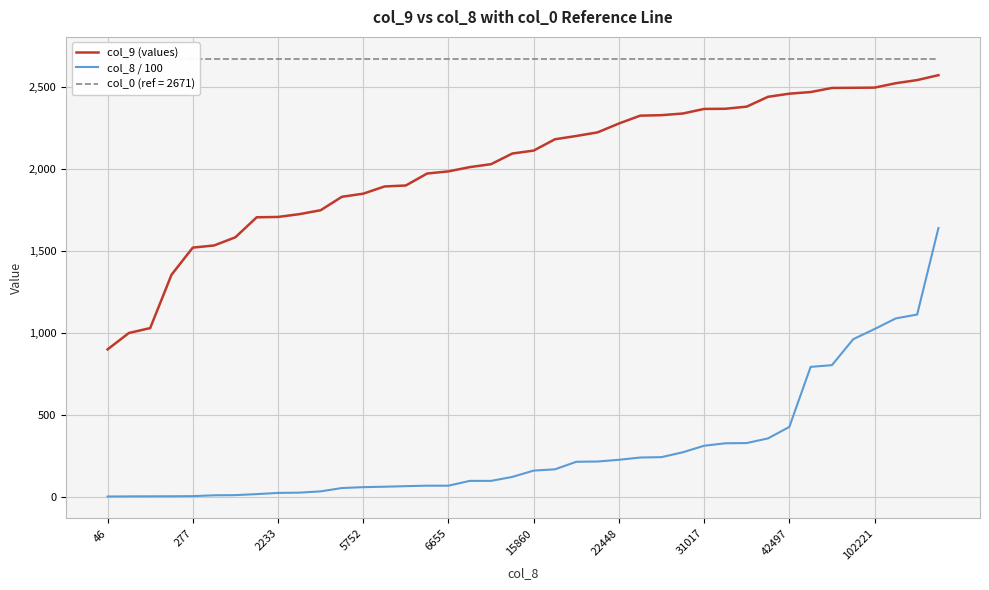

The col_9 (values) series shows 2327.0 at 26. True or false?

True